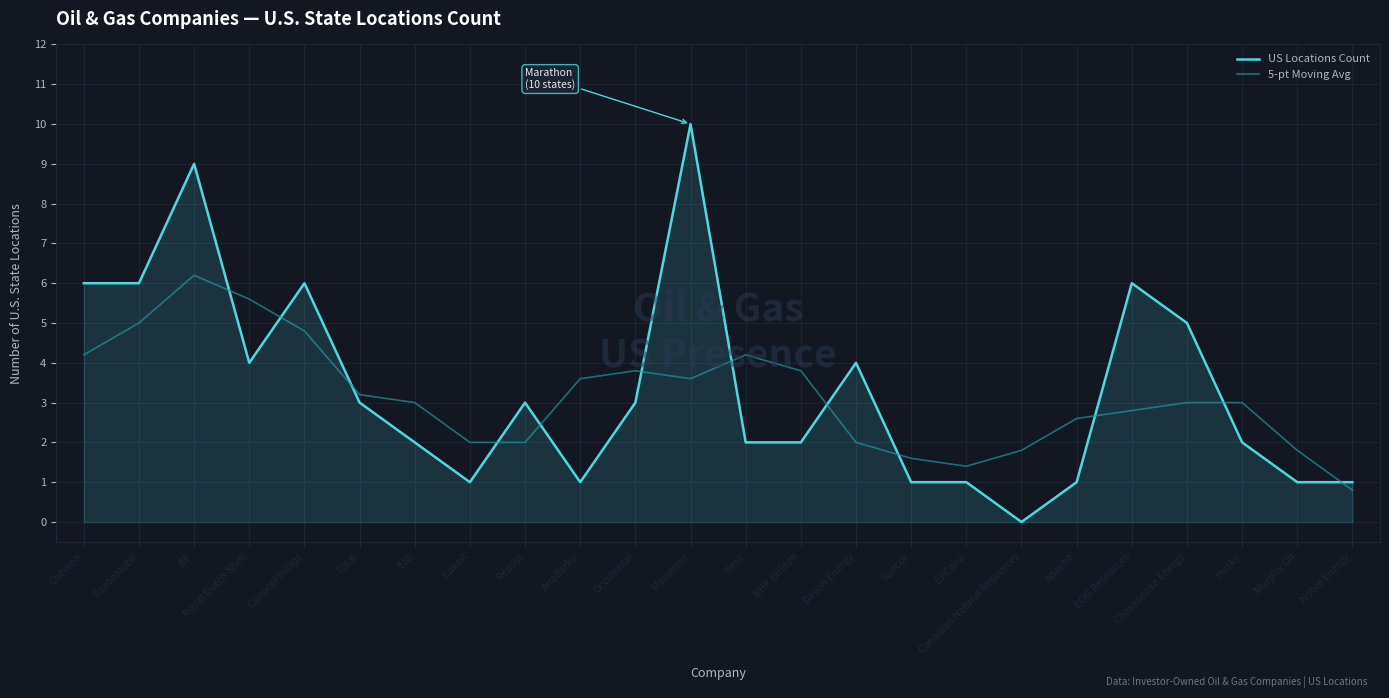

Reading right to left, transcribe all the data shown in this chart.

US Locations Count: Noble Energy=1.0	Murphy Oil=1.0	Husky=2.0	Chesapeake Energy=5.0	EOG Resources=6.0	Apache=1.0	Canadian Natural Resources=0.0	EnCana=1.0	Suncor=1.0	Devon Energy=4.0	BHP Billiton=2.0	Hess=2.0	Marathon=10.0	Occidental=3.0	Anadarko=1.0	Repsol=3.0	Lukoil=1.0	ENI=2.0	Total=3.0	ConocoPhillips=6.0	Royal Dutch Shell=4.0	BP=9.0	ExxonMobil=6.0	Chevron=6.0
5-pt Moving Avg: Noble Energy=0.8	Murphy Oil=1.8	Husky=3.0	Chesapeake Energy=3.0	EOG Resources=2.8	Apache=2.6	Canadian Natural Resources=1.8	EnCana=1.4	Suncor=1.6	Devon Energy=2.0	BHP Billiton=3.8	Hess=4.2	Marathon=3.6	Occidental=3.8	Anadarko=3.6	Repsol=2.0	Lukoil=2.0	ENI=3.0	Total=3.2	ConocoPhillips=4.8	Royal Dutch Shell=5.6	BP=6.2	ExxonMobil=5.0	Chevron=4.2